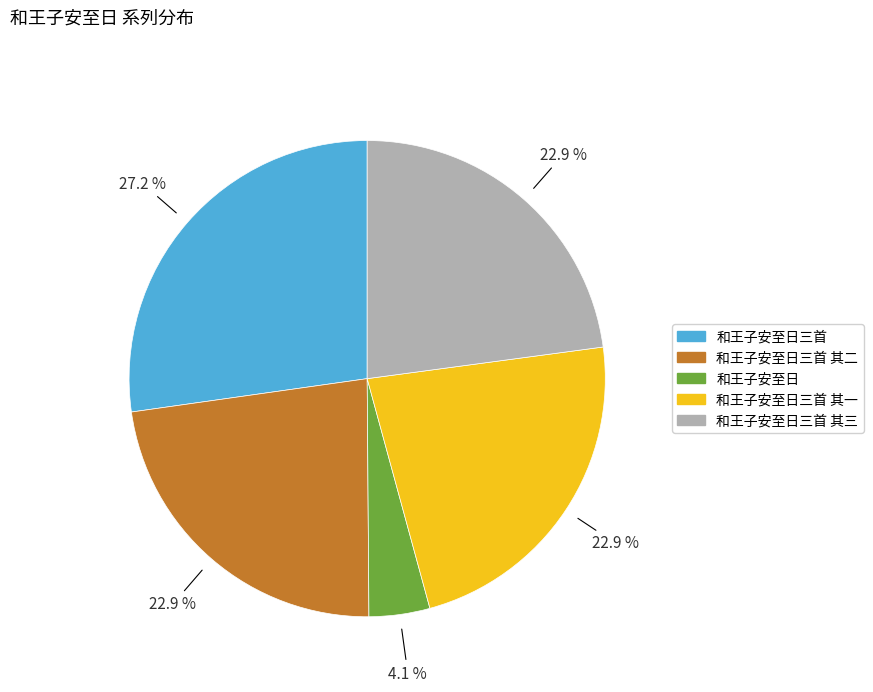

To the nearest percent, what is the average slice percentage?

20%